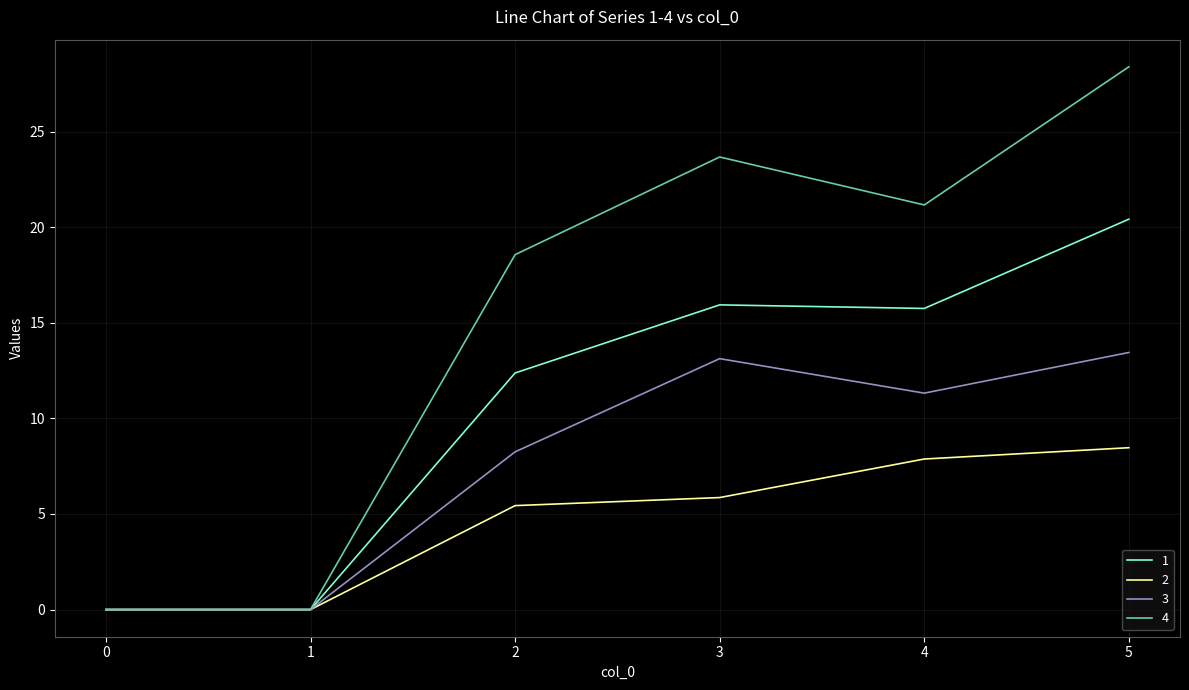

What is the difference between the maximum and minimum values in the 2 series?

8.5